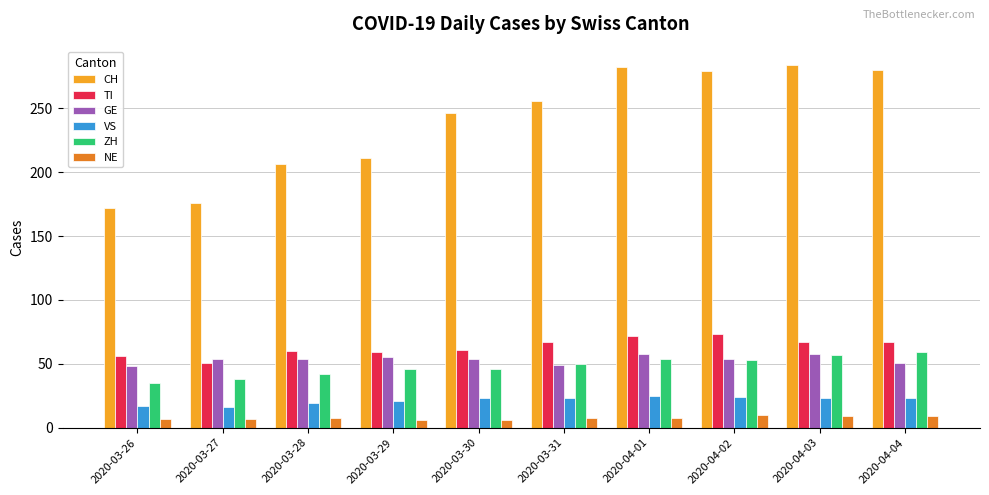

What is the highest value of the TI series?

73